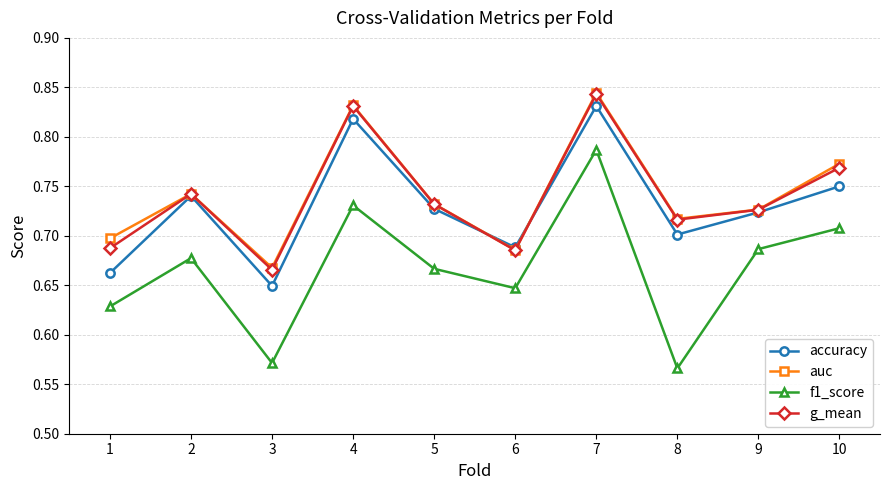

Which series has the widest spread of values?

f1_score